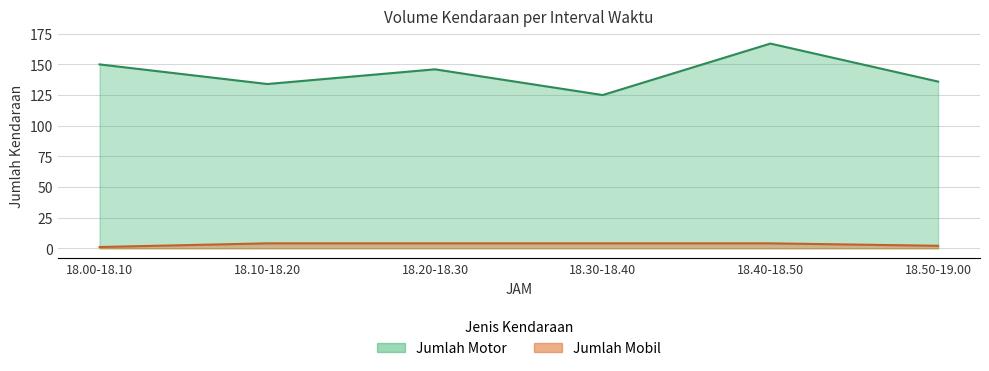

What is the minimum value for Jumlah Mobil?

1